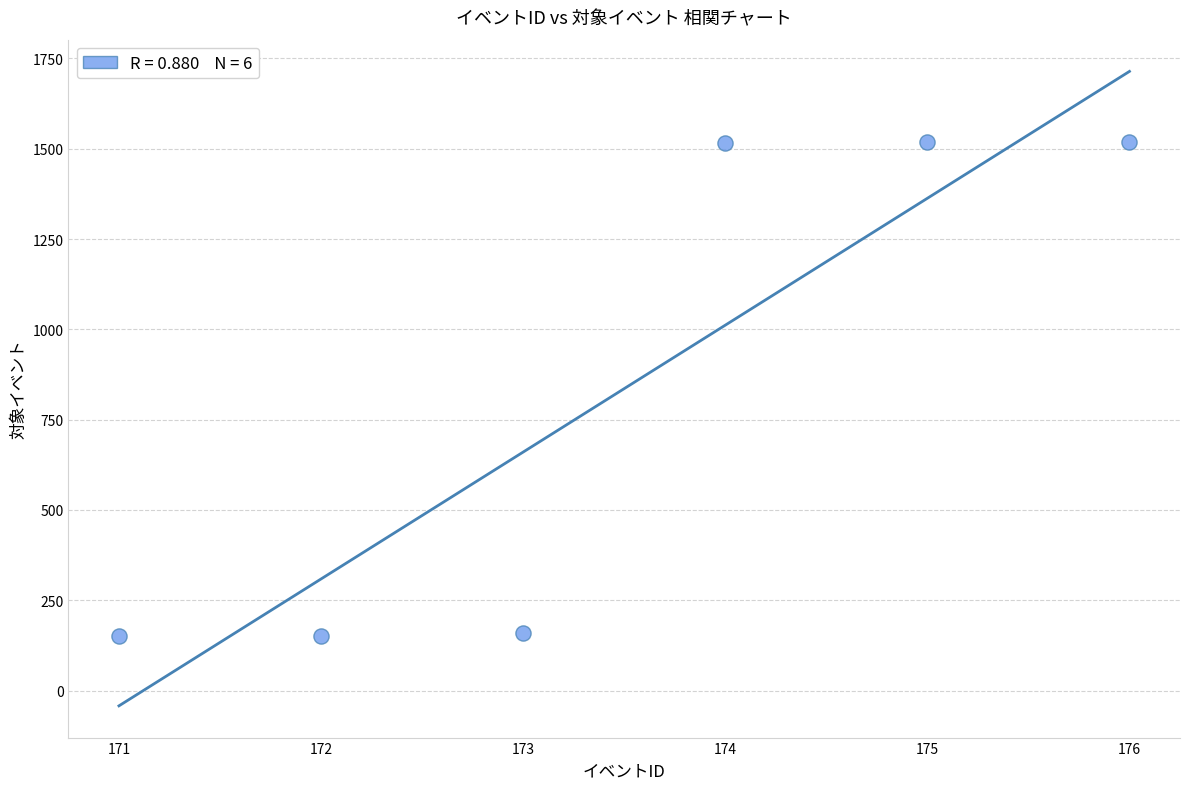

What is the average X value?

174